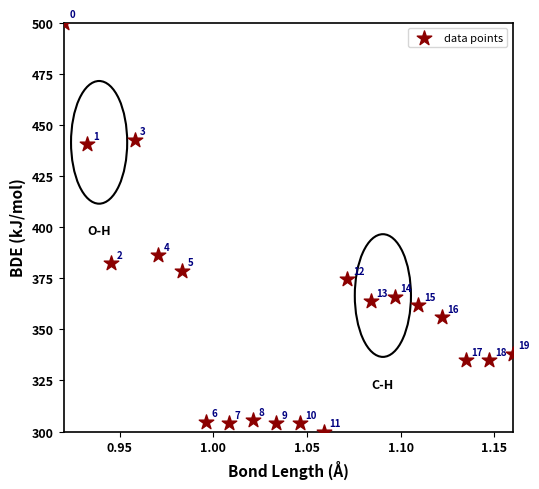

What Y value in the scatter plot is closest to 399?

386.1